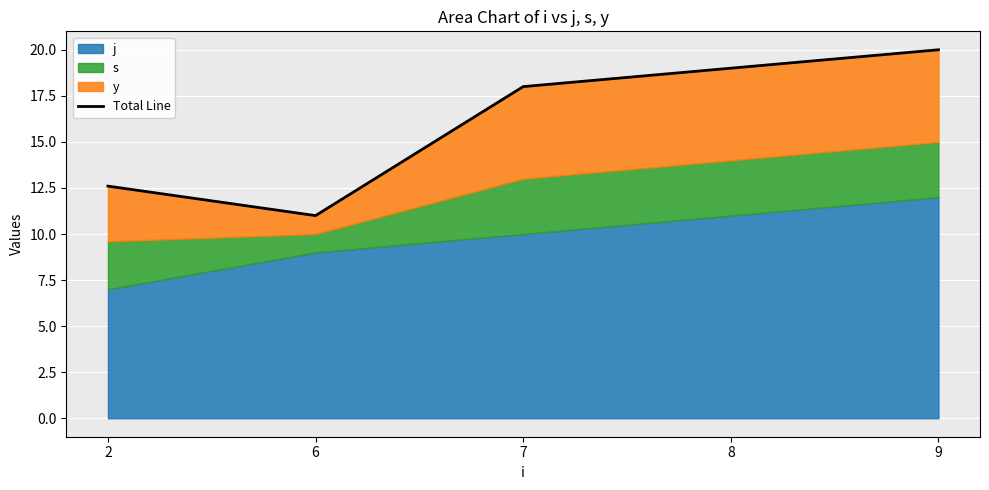

How many values are below 18?

2